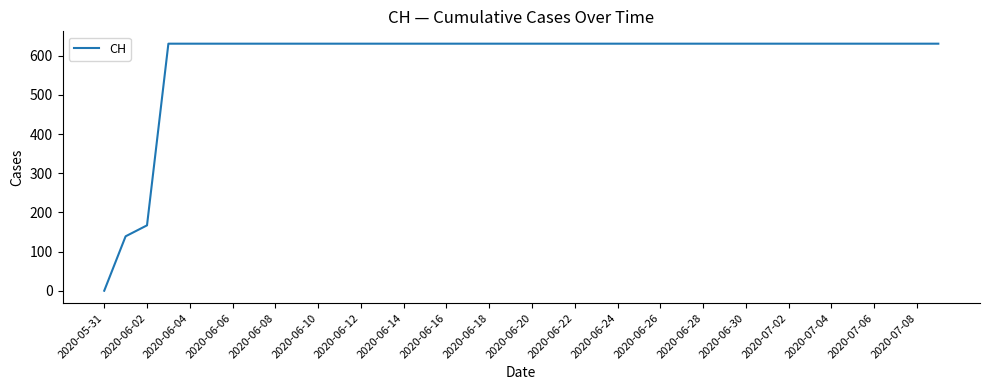

How many lines are shown in the chart?

1